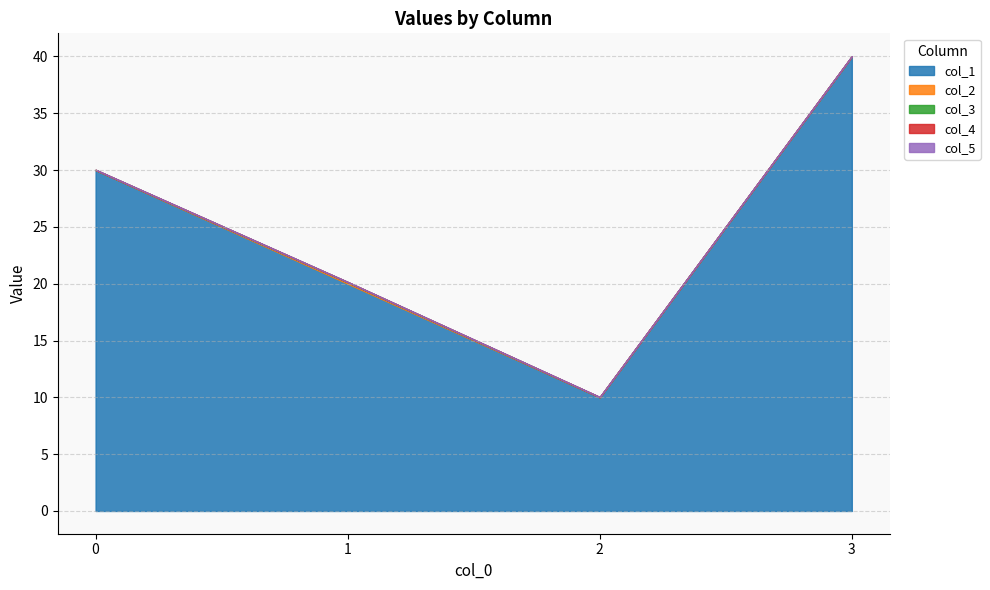

Reading right to left, list all the values displayed in this chart.

col_1: 3=40.0	2=10.0	1=20.0	0=30.0
col_2: 3=0.0	2=0.0	1=0.1	0=0.0
col_3: 3=0.0	2=0.0	1=0.0	0=0.0
col_4: 3=0.0	2=0.0	1=0.0	0=0.0
col_5: 3=0.0	2=0.0	1=0.0	0=0.0